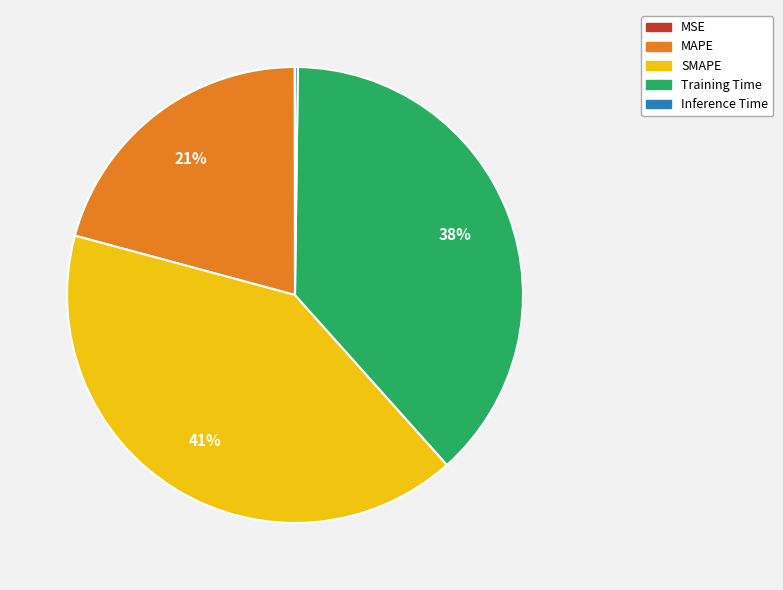

What is the ratio of the value at SMAPE to the value at MAPE?

2.0